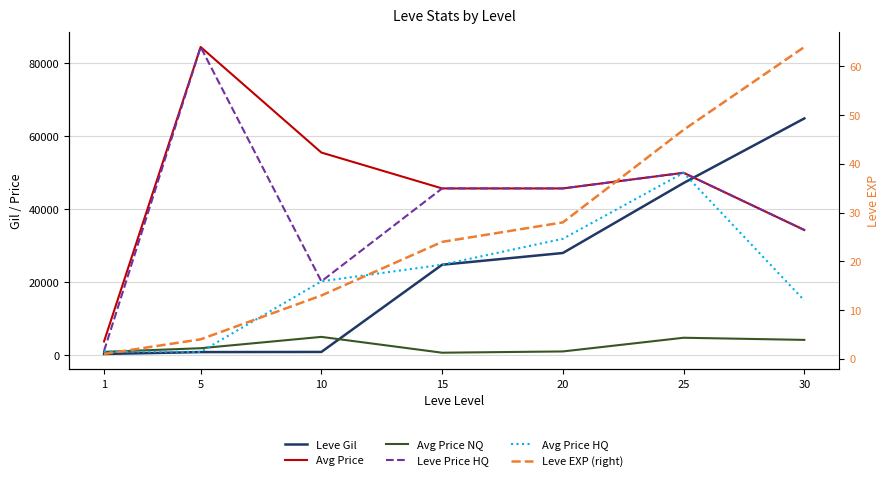

True or false: Avg Price HQ and Avg Price cross at least once.

False